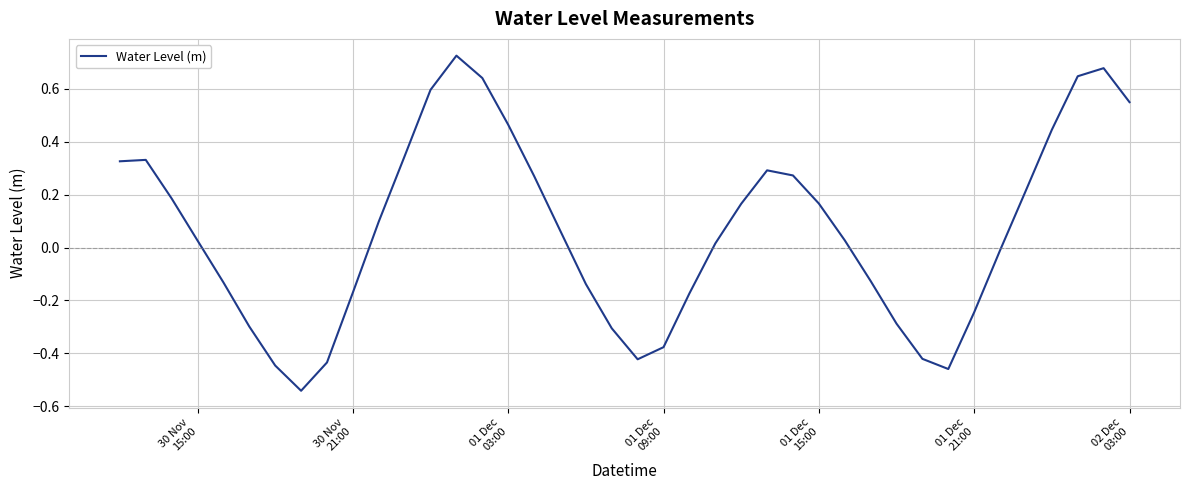

What is the difference between the maximum and minimum values?

1.3